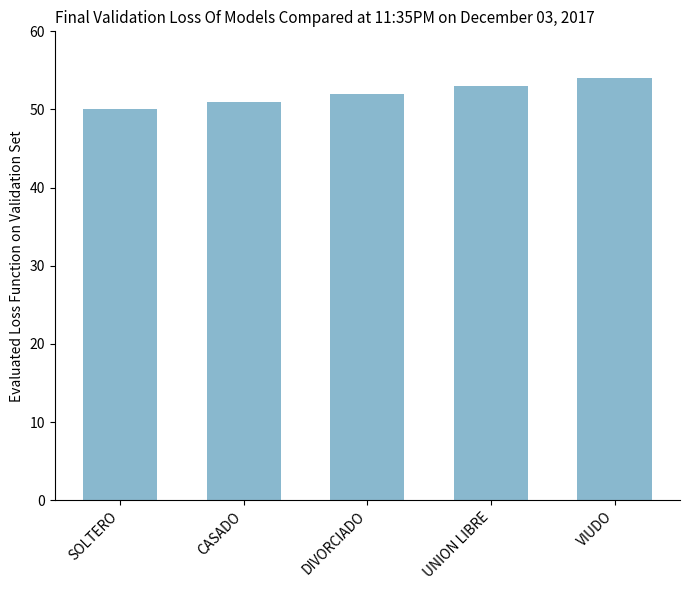

Reading right to left, extract all data points from this chart.

VIUDO=54	UNION LIBRE=53	DIVORCIADO=52	CASADO=51	SOLTERO=50